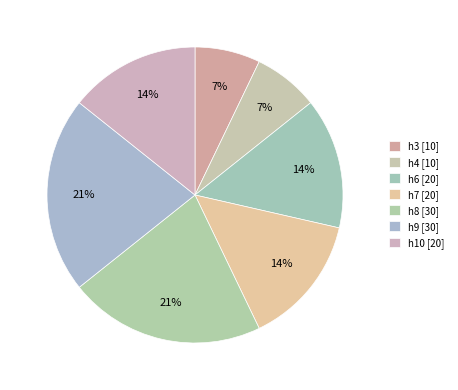

To the nearest percent, what is the average slice percentage?

14%